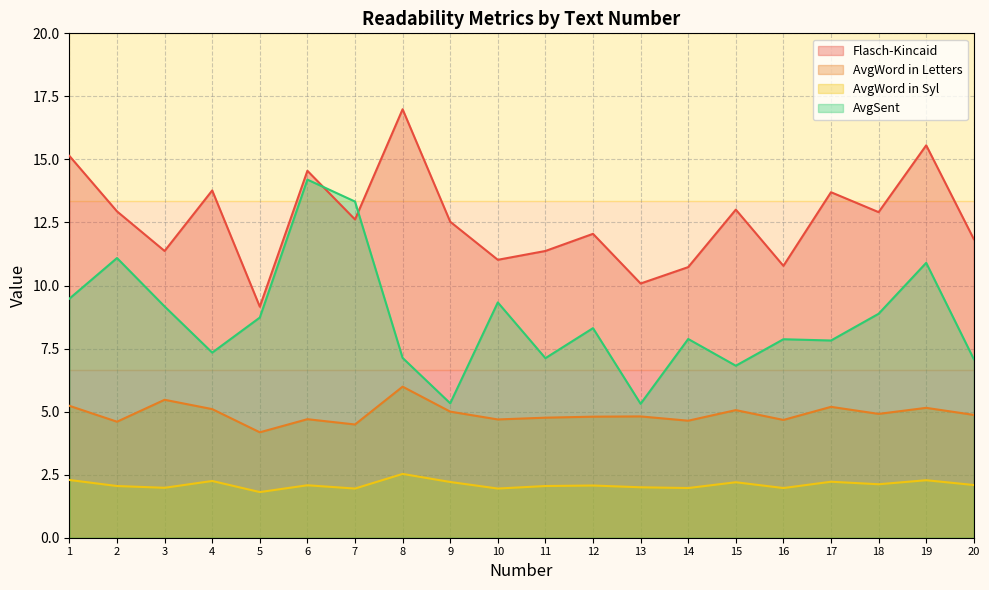

True or false: AvgSent and AvgWord in Syl cross at least once.

False